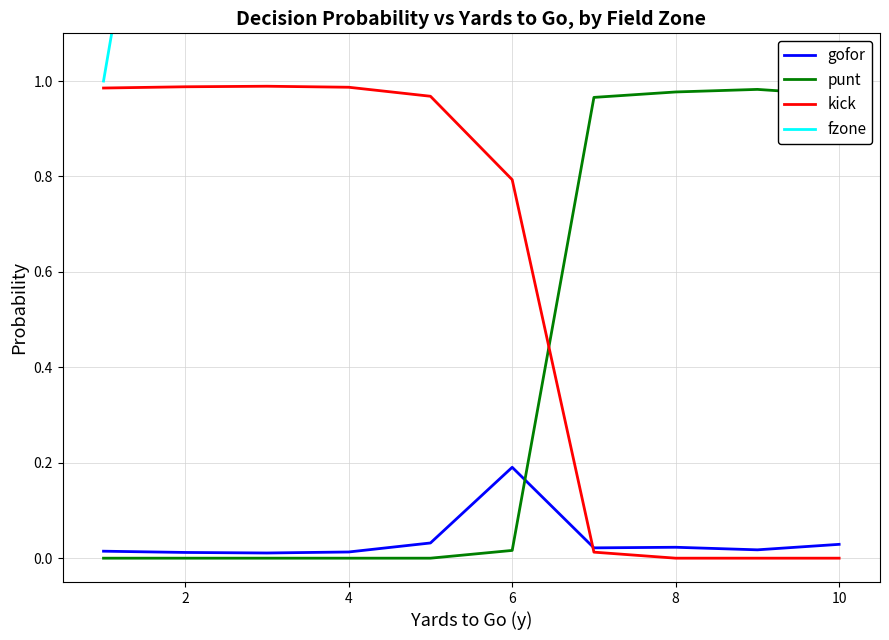

How many fzone values are between 3 and 8?

6